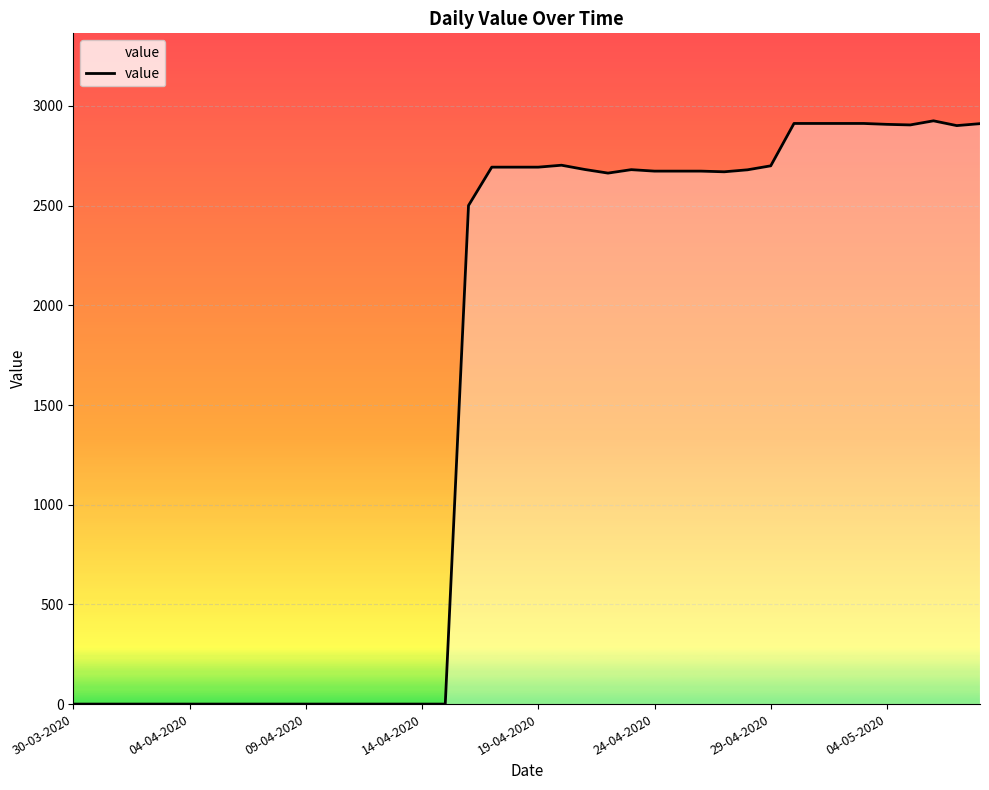

What is the difference between the maximum and minimum values?

2925.3